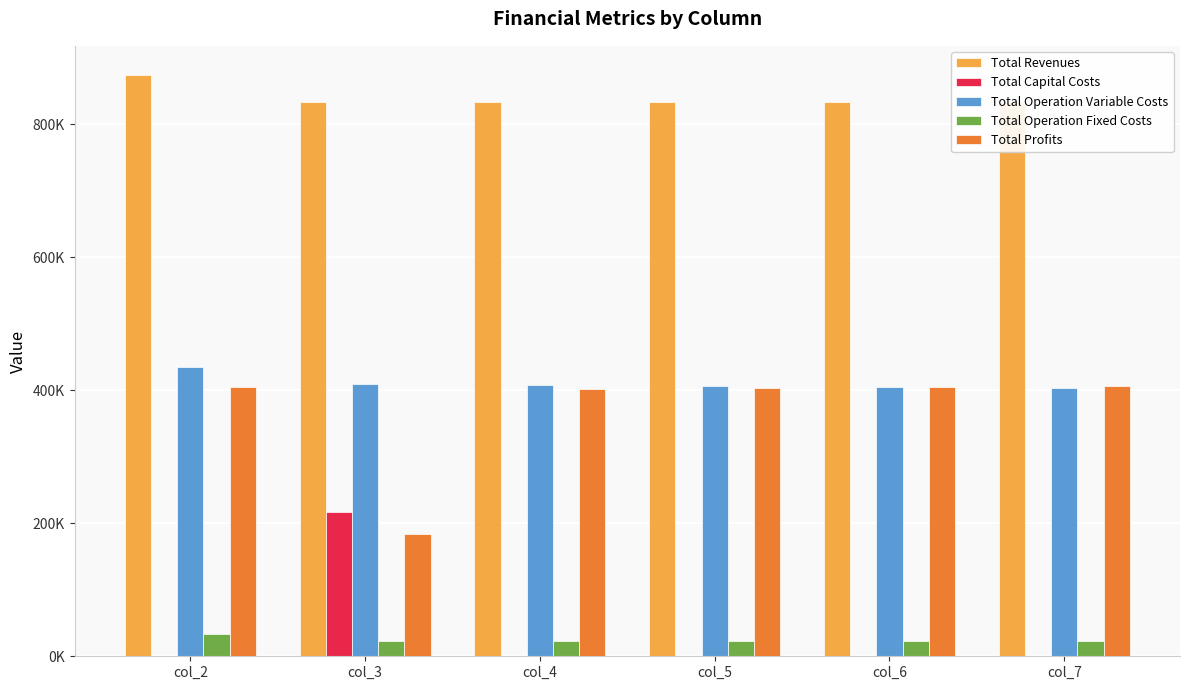

At which label does Total Operation Variable Costs reach its peak?

col_2